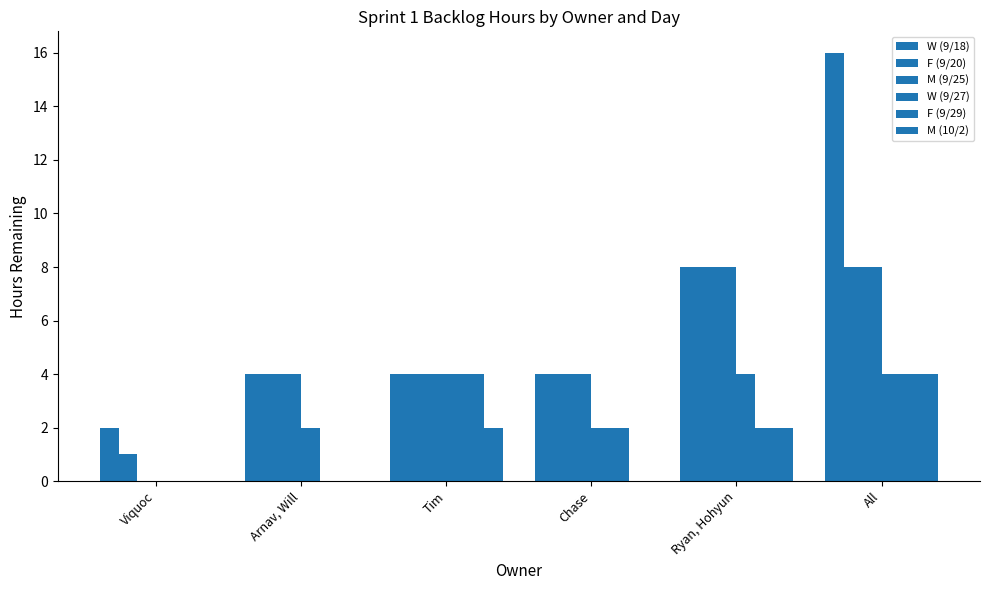

How many groups of bars are there?

6